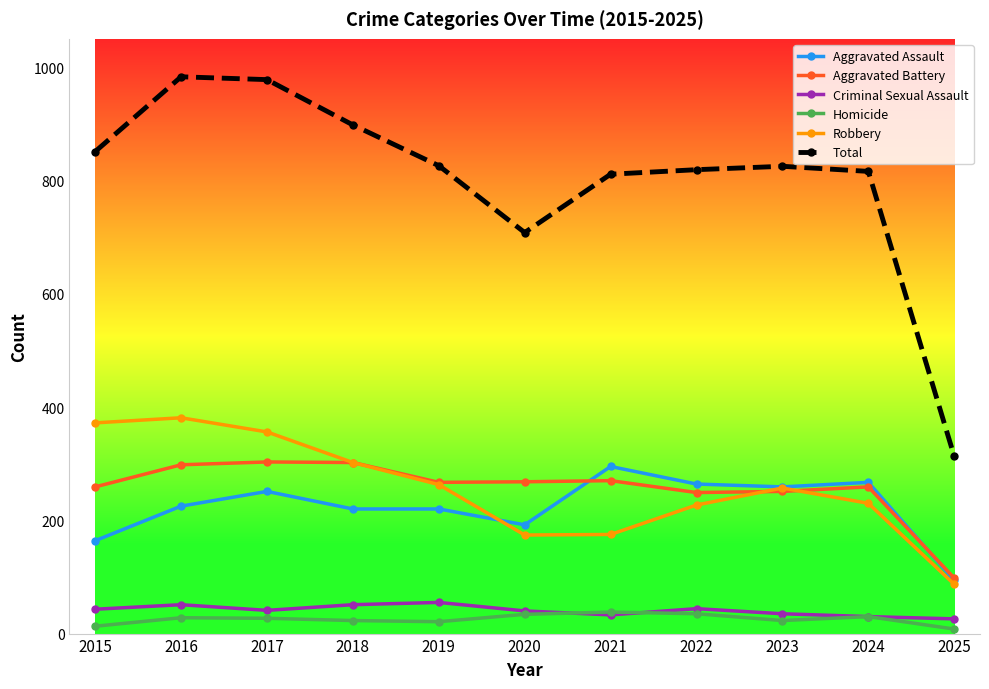

What is the value of the Robbery point at the 8th from the left?

227